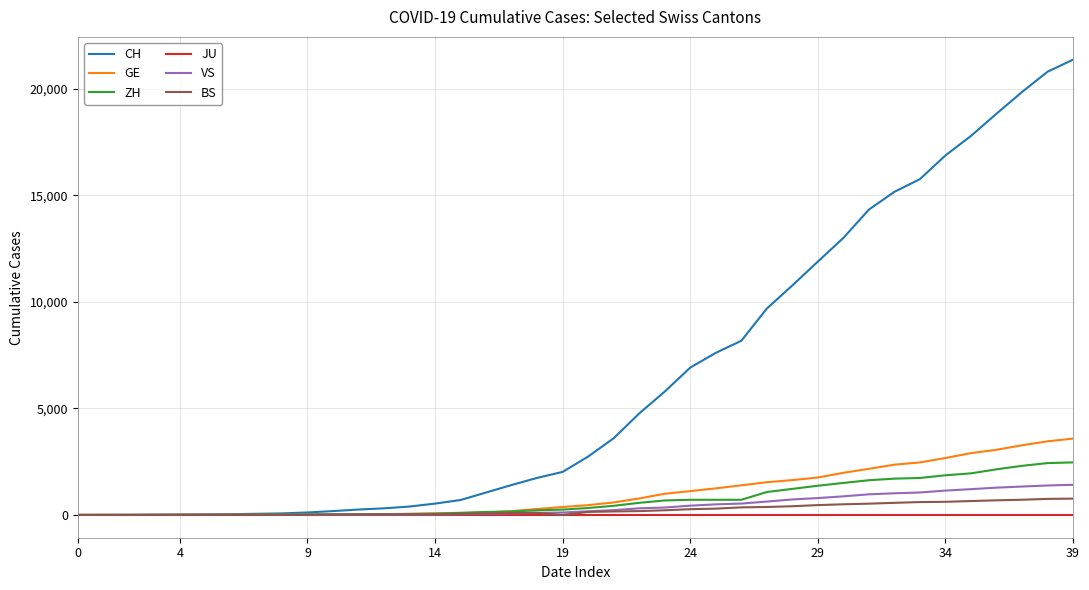

Which series has the widest spread of values?

CH